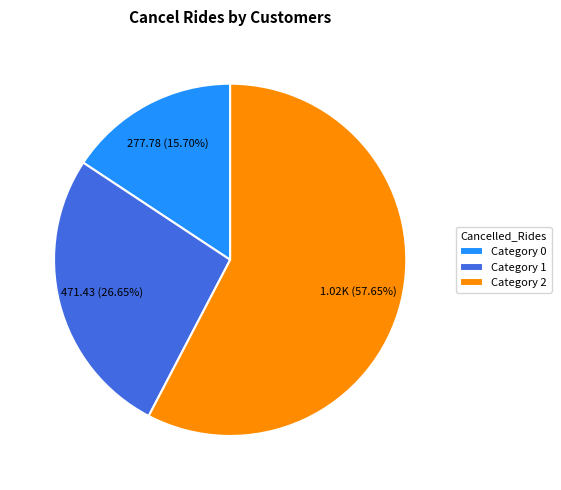

Which has a higher value, Category 2 or Category 0?

Category 2